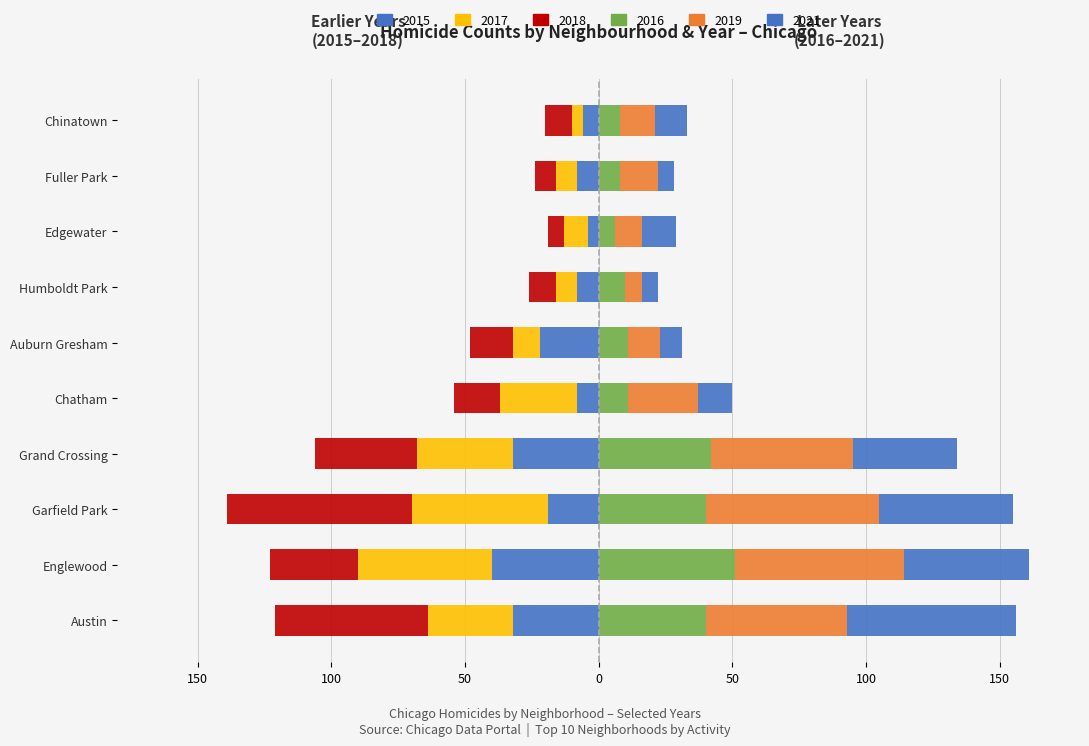

How many groups of bars are there?

10